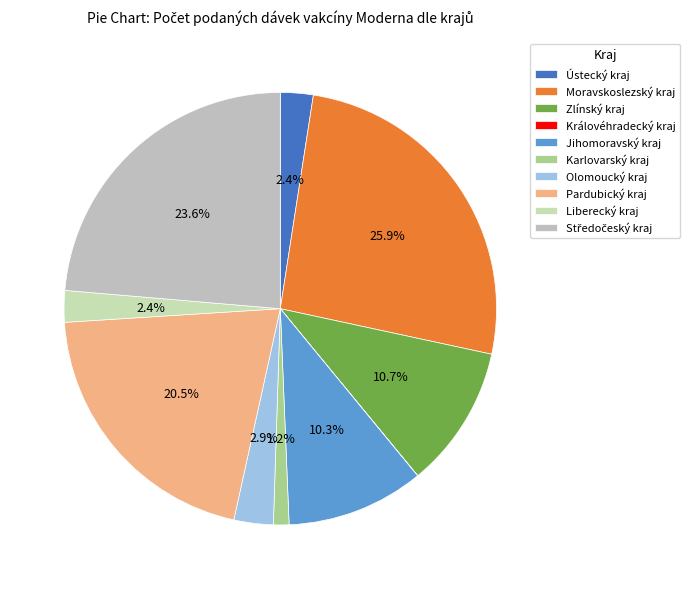

The Karlovarský kraj slice represents 1% of the pie. True or false?

True